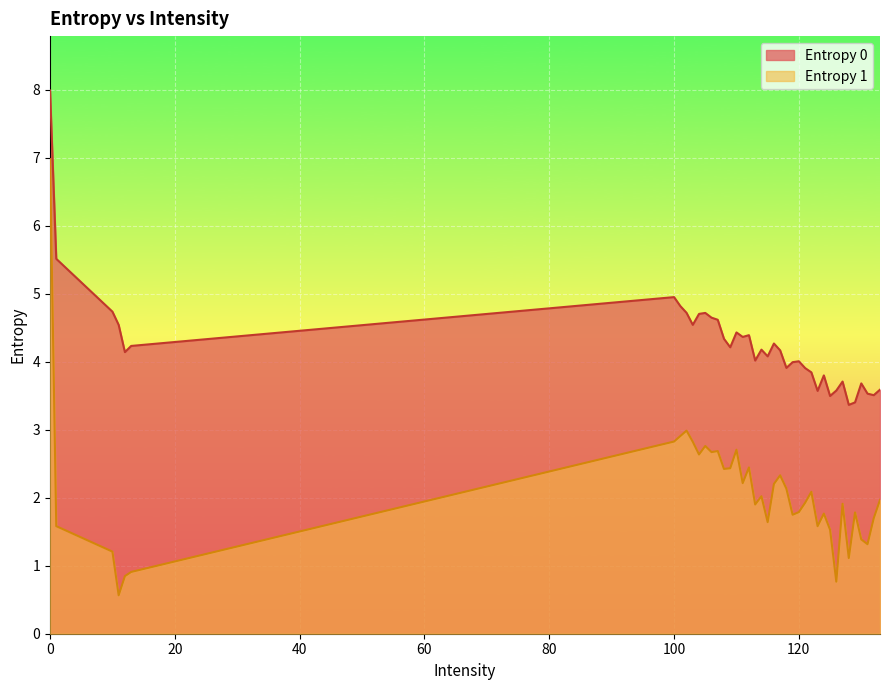

What is the sum of the Entropy 0 values at 103 and 130?

8.2